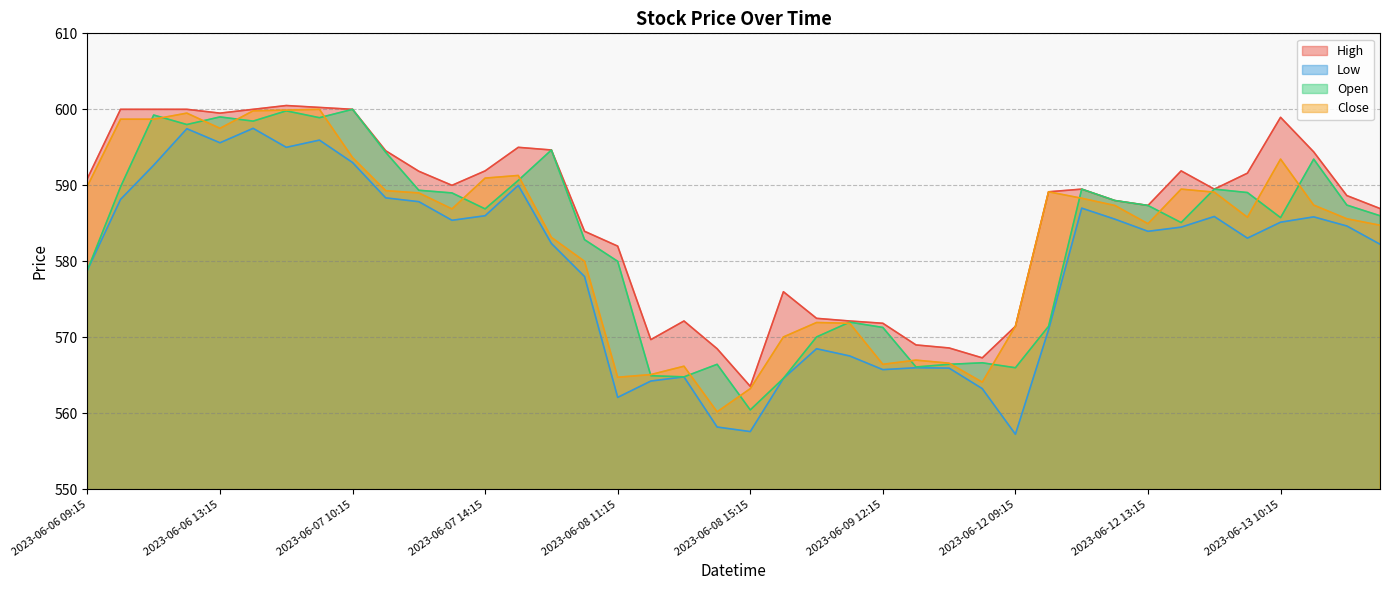

Does the chart display data point markers on the line(s)?

No